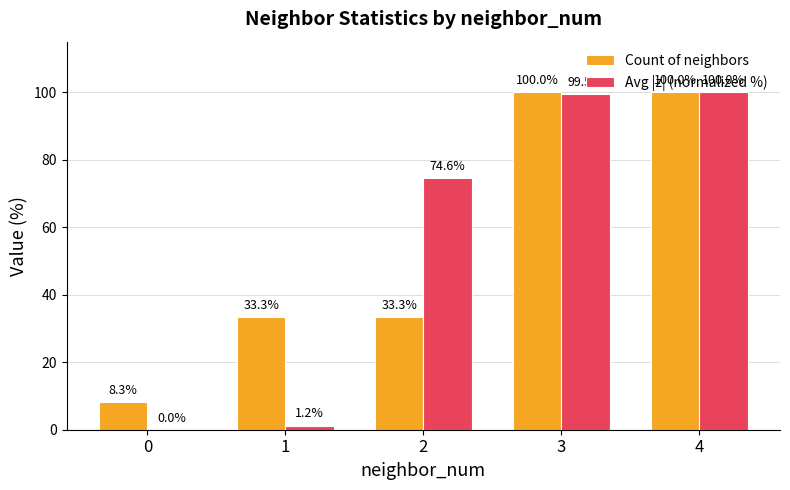

The value of Avg |z| (normalized %) at 3 is 99.5. True or false?

True